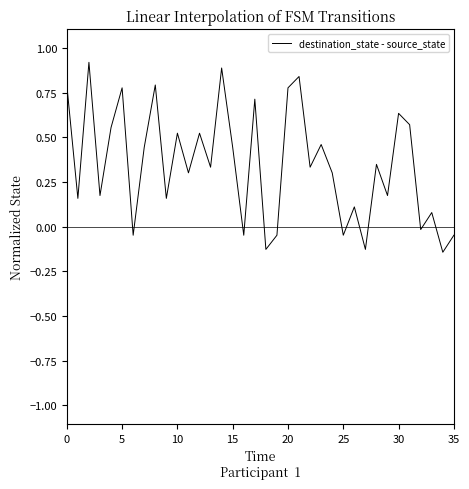

What is the greatest value displayed?

0.9